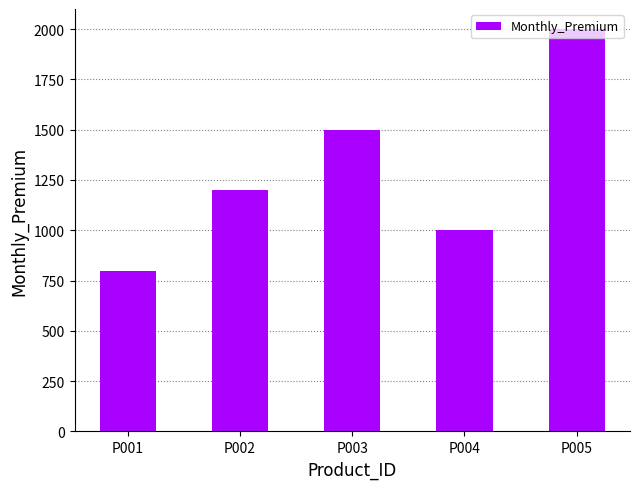

The chart shows a value of 800 at P001. True or false?

True